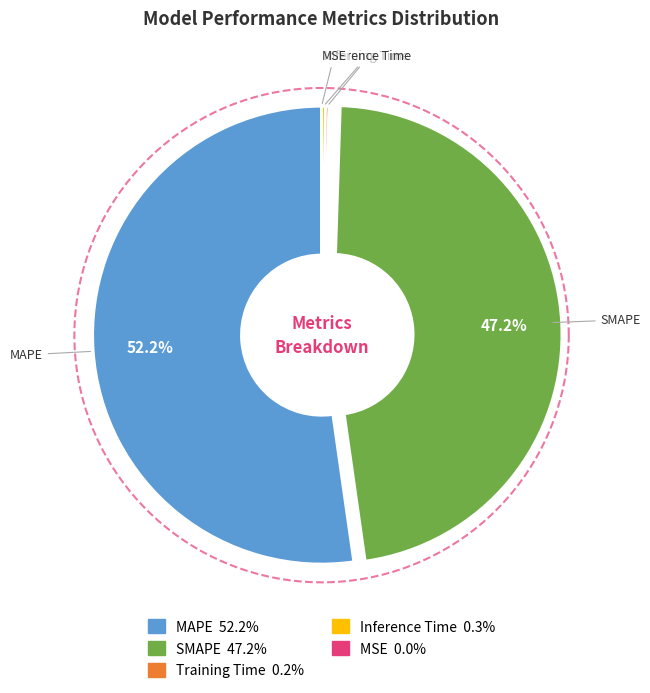

To the nearest percent, what is the difference between the MAPE and SMAPE slice percentages?

5%